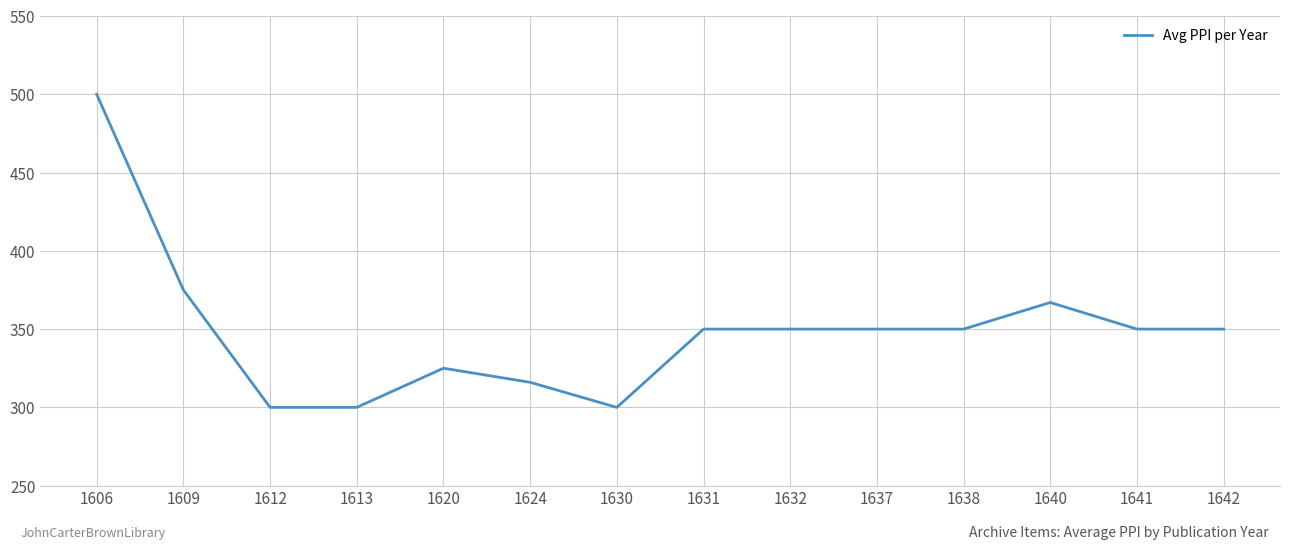

Reading right to left, list all the values displayed in this chart.

1642=350	1641=350	1640=367	1638=350	1637=350	1632=350	1631=350	1630=300	1624=316	1620=325	1613=300	1612=300	1609=375	1606=500